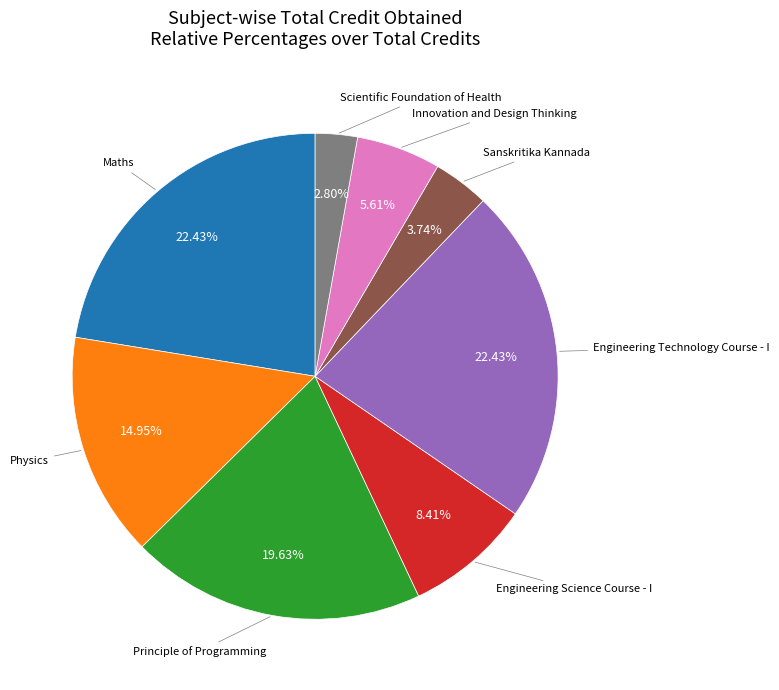

Is there any slice that represents more than half of the pie?

No